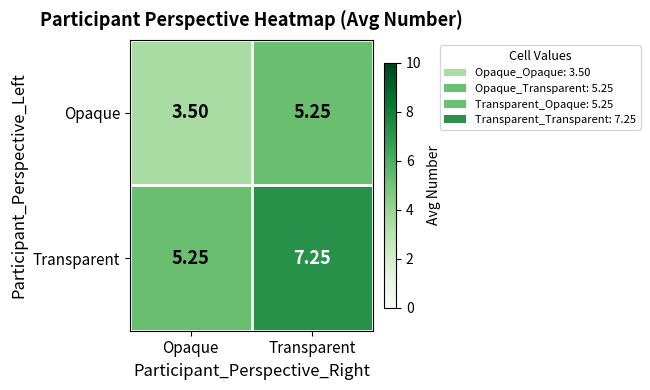

At which category does the chart reach its peak across all series?

Transparent